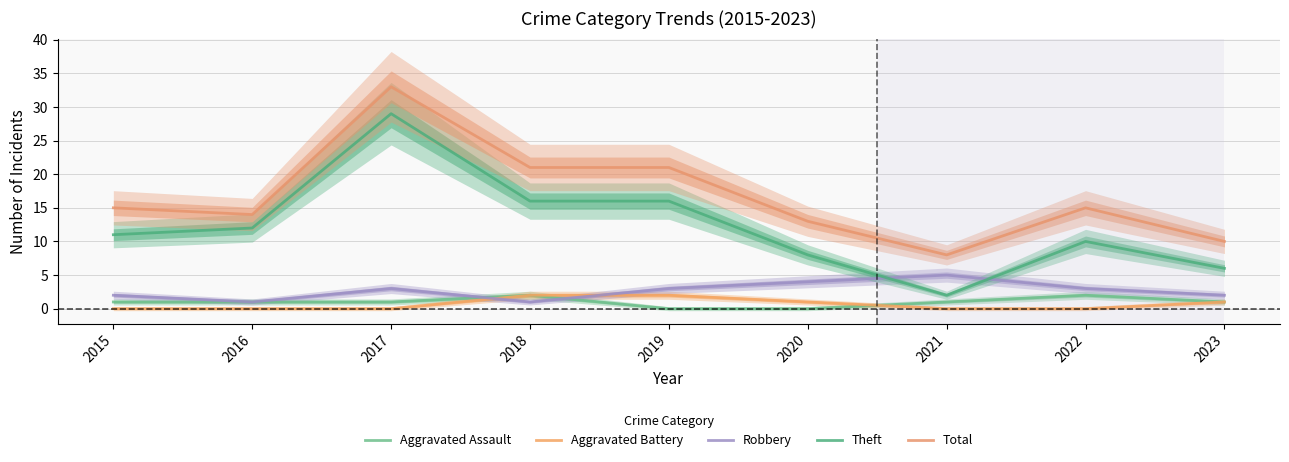

What is the value of the Robbery point at the 3rd from the left?

3